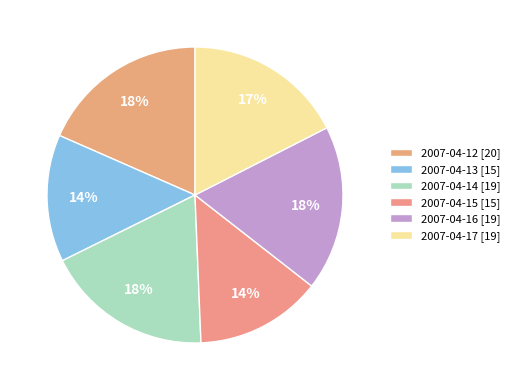

What is the ratio of the value at 2007-04-13 to the value at 2007-04-12?

0.8